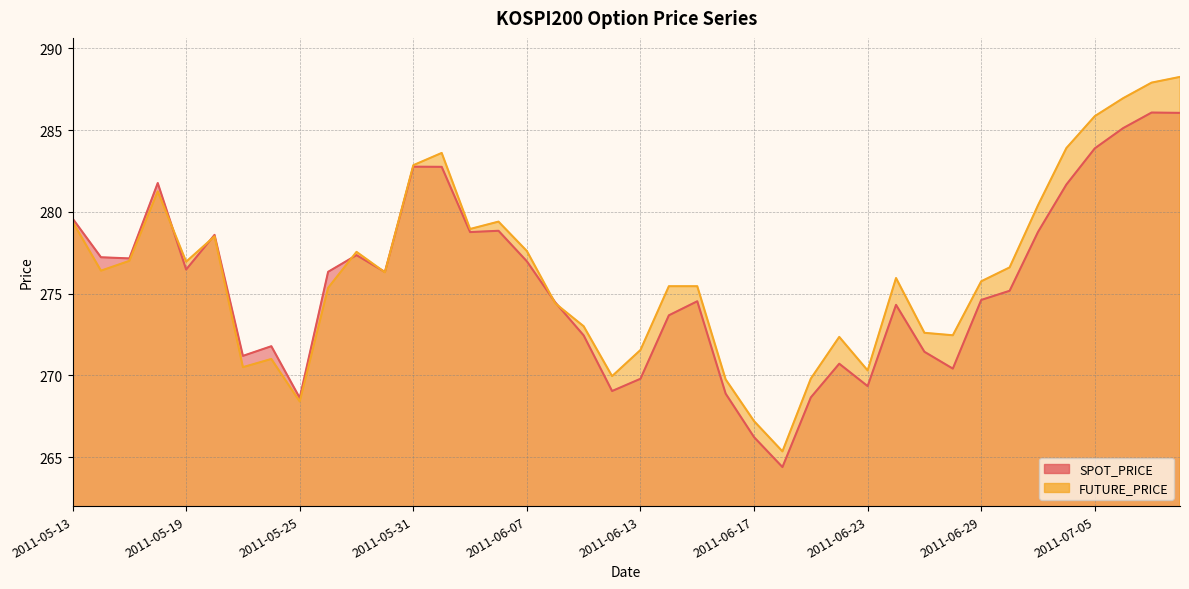

List the labels in order of SPOT_PRICE value, largest first.

2011-07-07, 2011-07-08, 2011-07-06, 2011-07-05, 2011-05-31, 2011-06-01, 2011-05-18, 2011-07-04, 2011-05-13, 2011-06-03, 2011-07-01, 2011-06-02, 2011-05-20, 2011-05-27, 2011-05-16, 2011-05-17, 2011-06-07, 2011-05-19, 2011-05-26, 2011-05-30, 2011-06-30, 2011-06-29, 2011-06-15, 2011-06-08, 2011-06-24, 2011-06-14, 2011-06-09, 2011-05-24, 2011-06-27, 2011-05-23, 2011-06-22, 2011-06-28, 2011-06-13, 2011-06-23, 2011-06-10, 2011-06-16, 2011-06-21, 2011-05-25, 2011-06-17, 2011-06-20